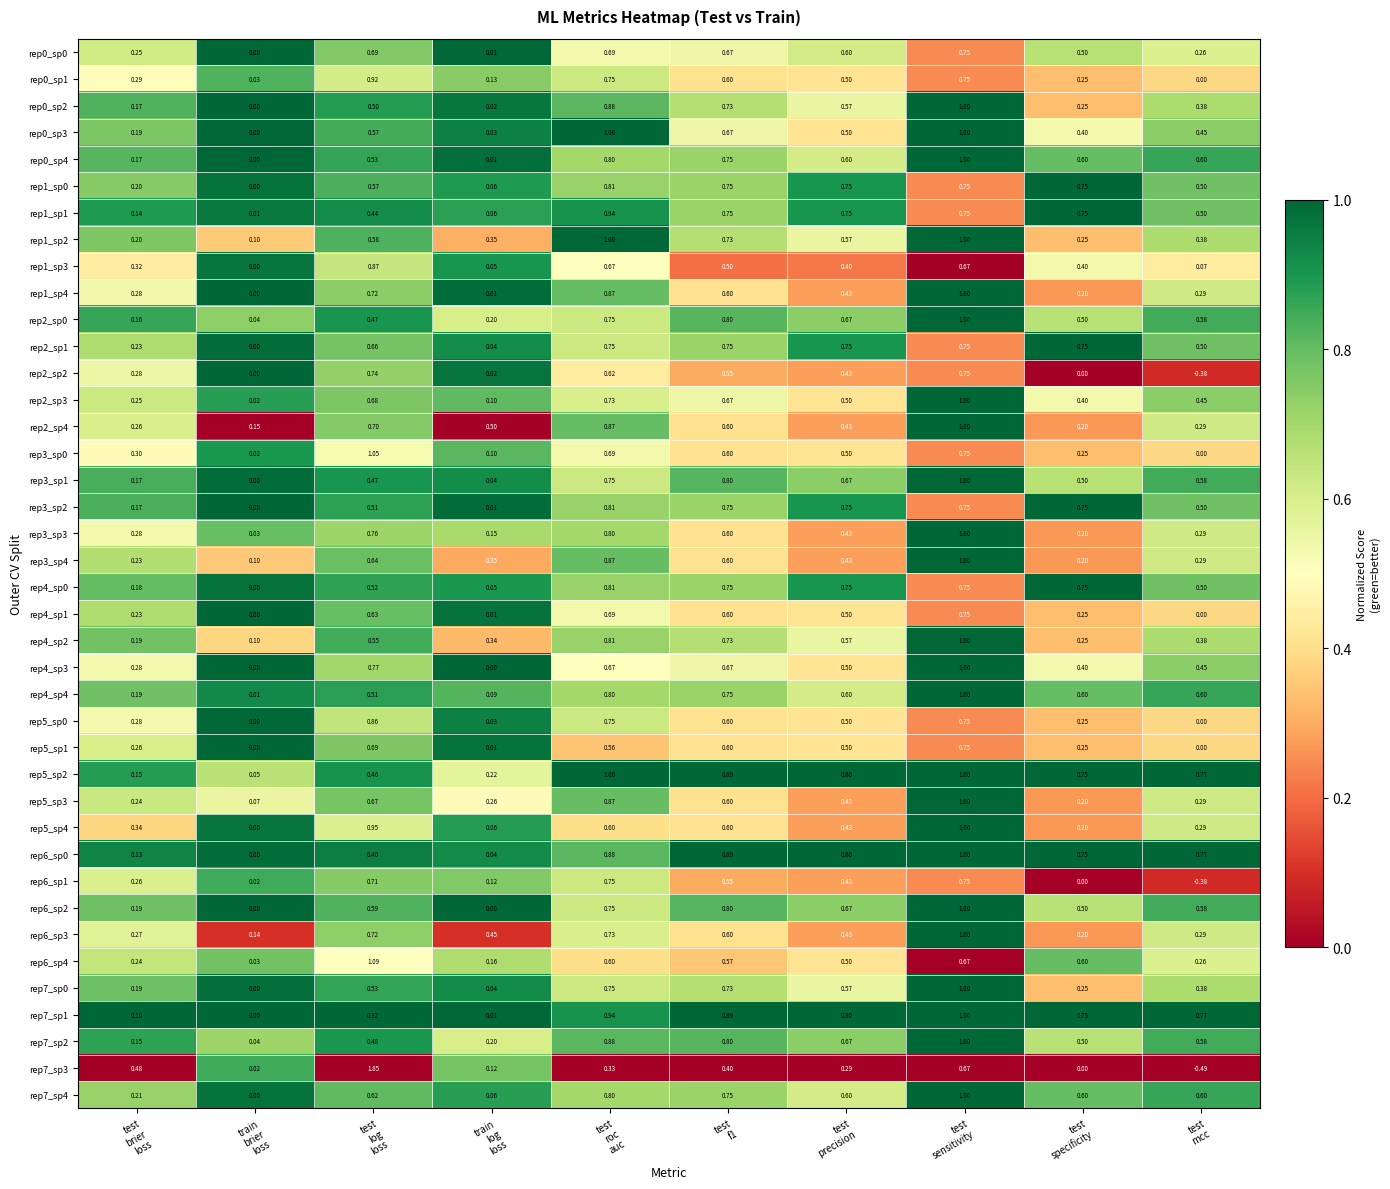

Which series has the widest spread of values?

rep7_sp3